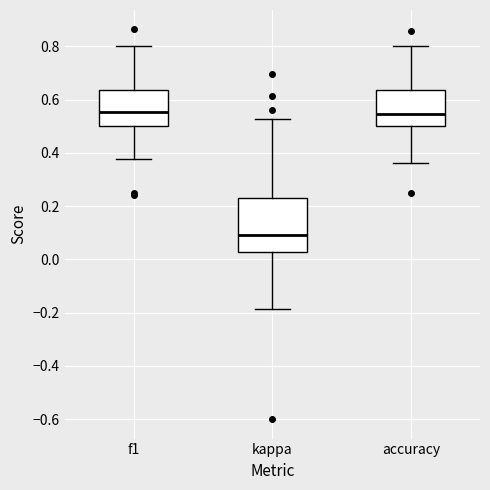

Comparing the boxes themselves (not the whiskers), which one is the tallest?

kappa